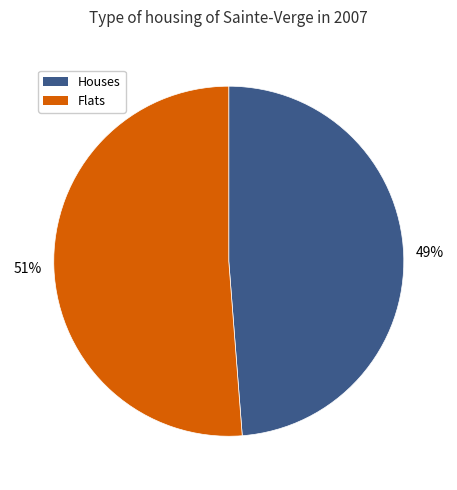

To the nearest percent, what is the difference between the largest and smallest slice percentages?

2%